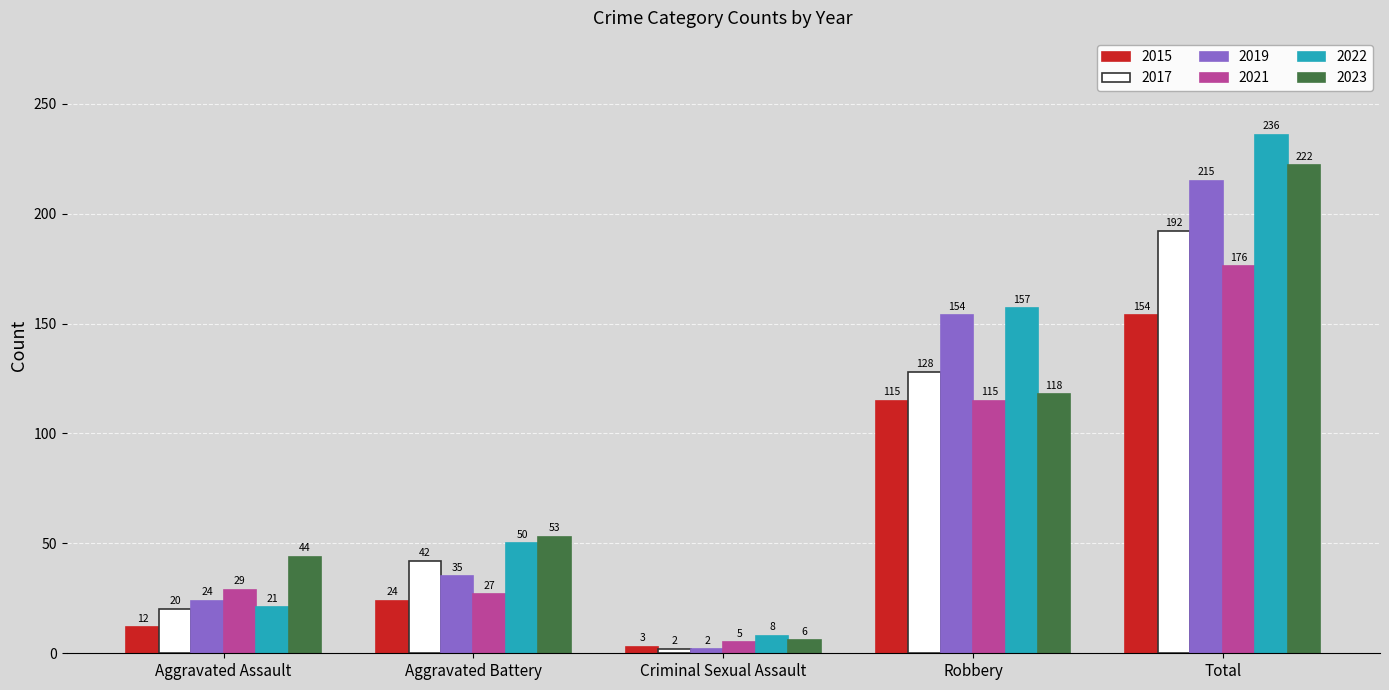

At which label is 2022 closest to 122?

Robbery